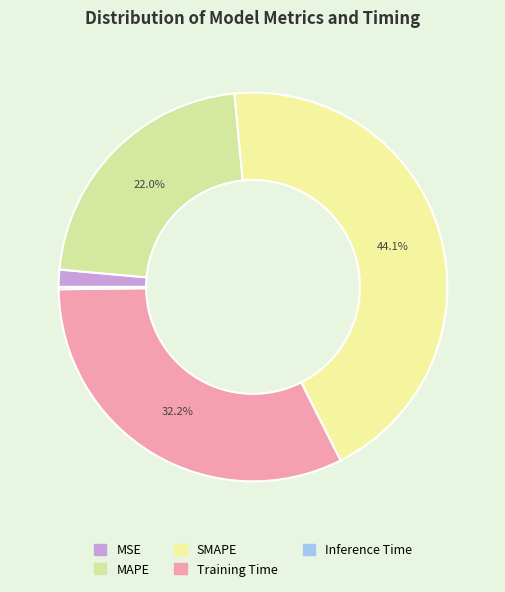

Does any single category account for the majority?

No